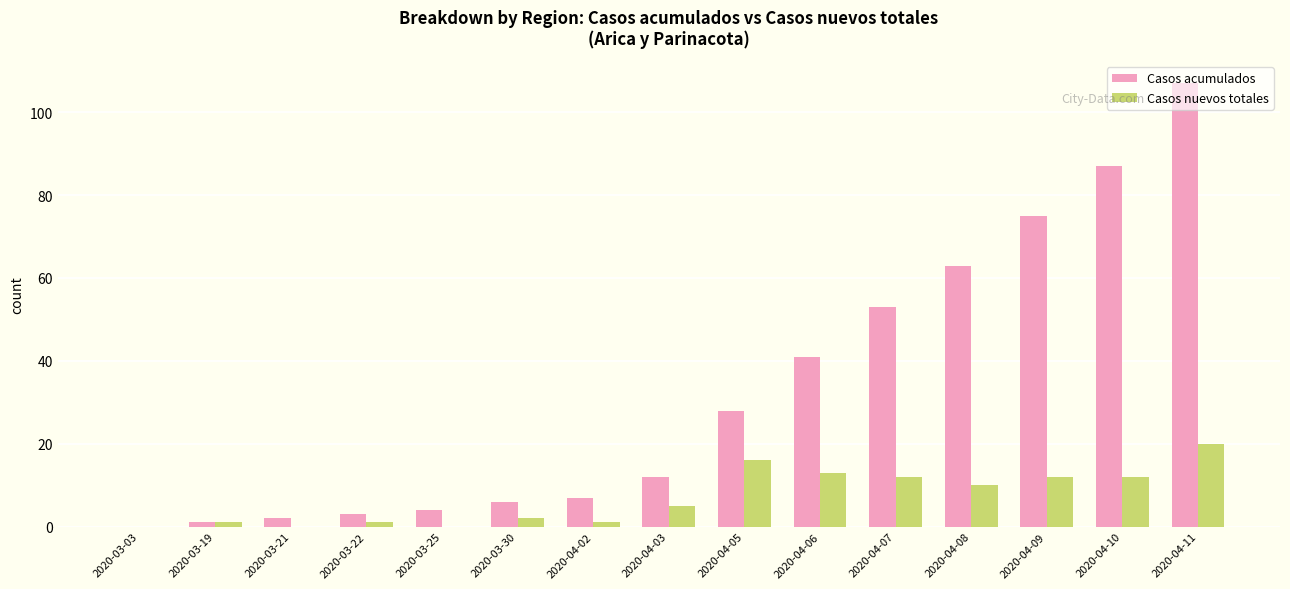

True or false: Casos nuevos totales has a value of 5 at 2020-04-03.

True